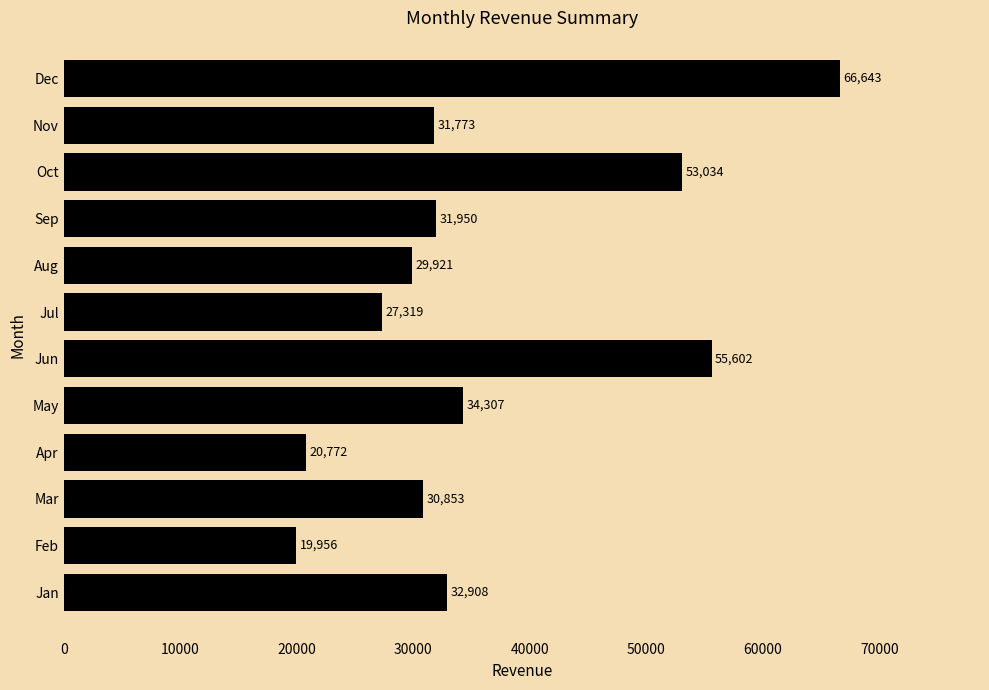

Approximately how many times larger is the value at Oct compared to Dec?

0.8